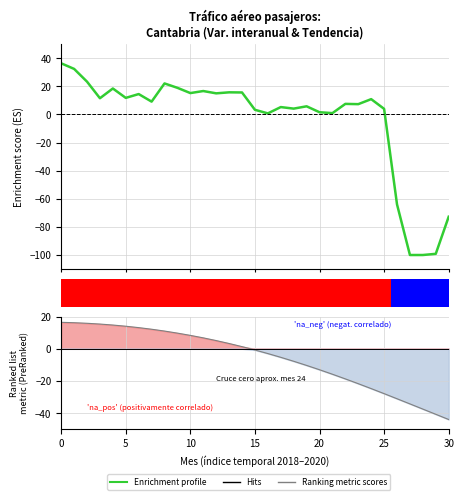

Between 27 and 11, which is larger?

11